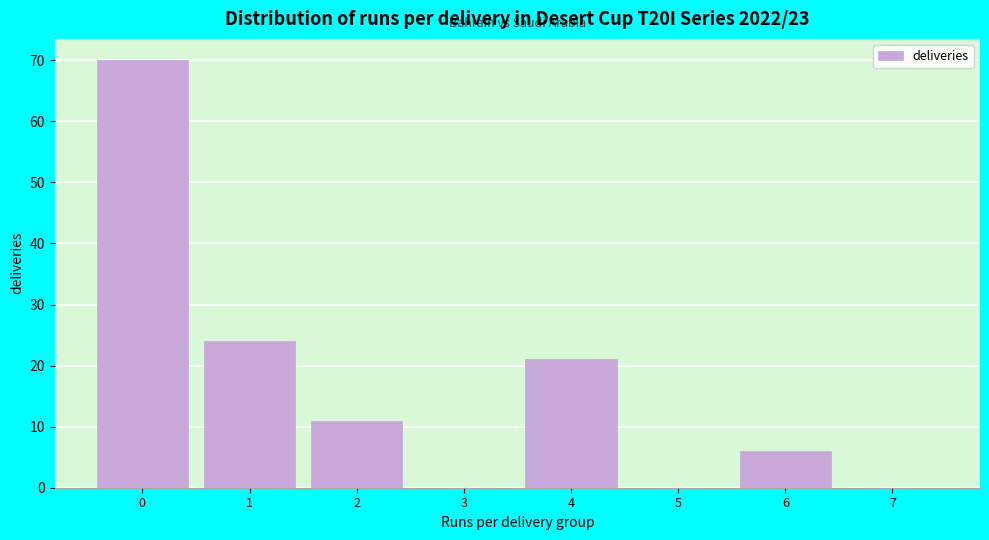

Reading left to right, extract all data points from this chart.

0=70	1=24	2=11	3=0	4=21	5=0	6=6	7=0